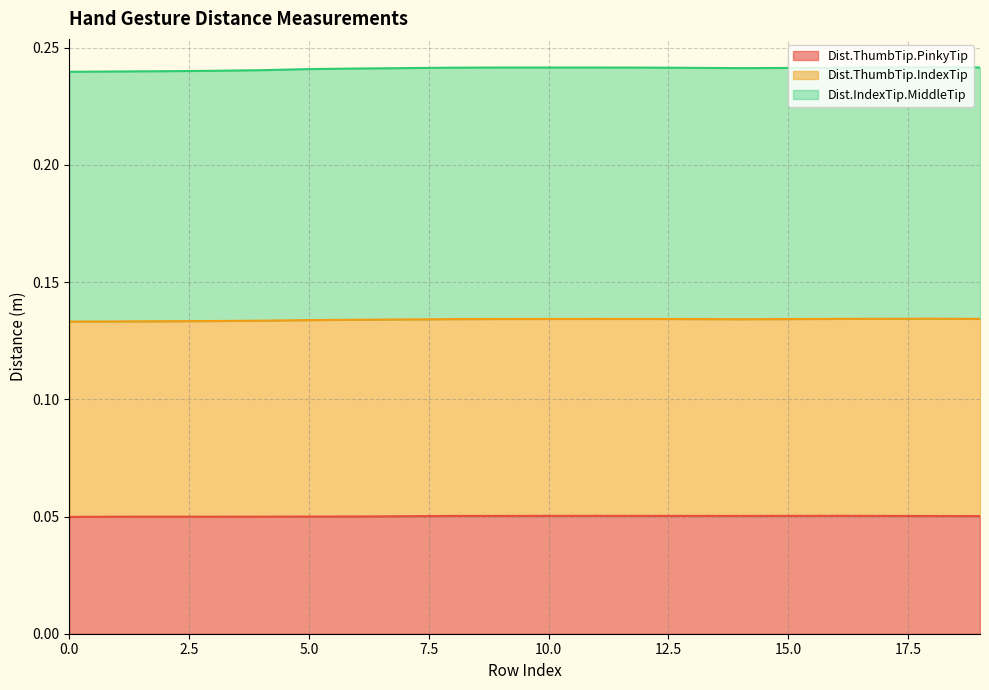

True or false: Dist.ThumbTip.IndexTip and Dist.ThumbTip.PinkyTip intersect in this chart.

False